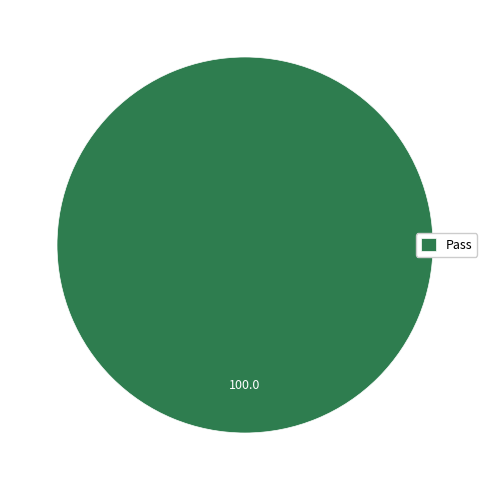

The Pass slice represents 100% of the pie. True or false?

True